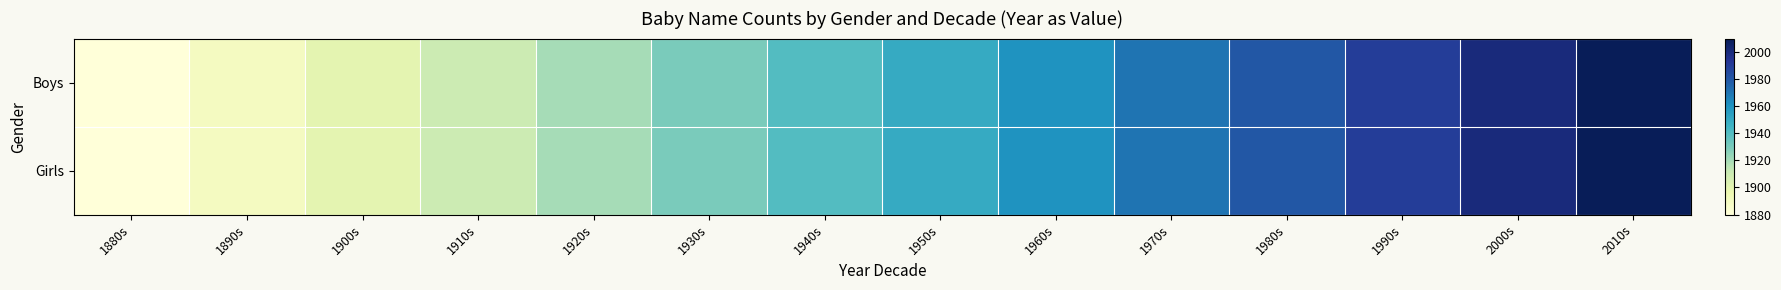

Which has a higher value, 1980s or 2000s?

2000s